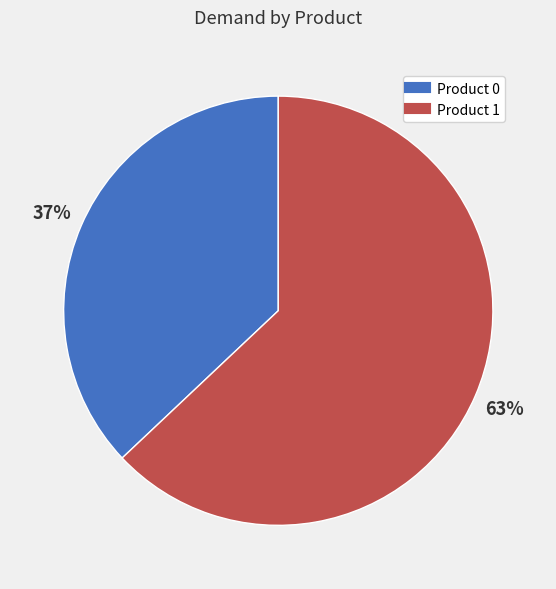

To the nearest percent, what is the difference between the largest and smallest slice percentages?

26%